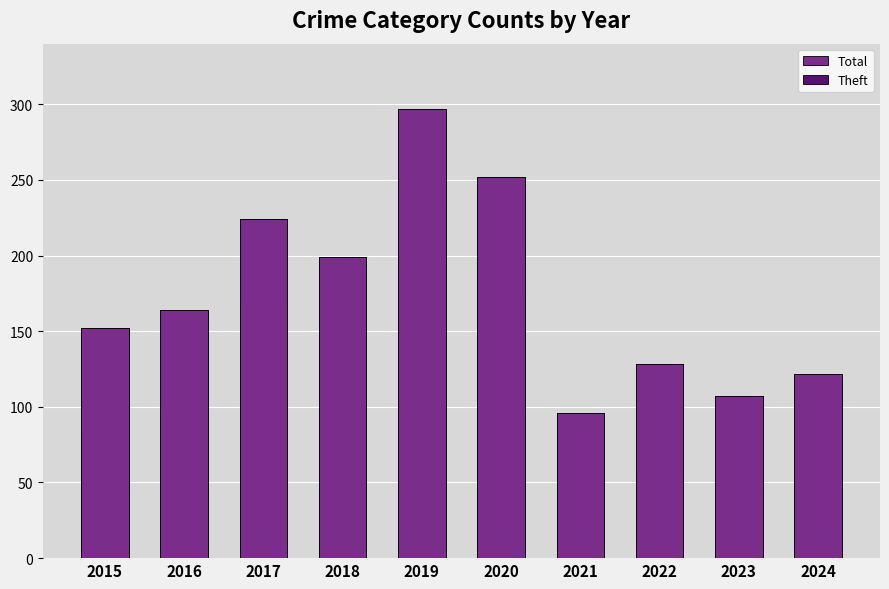

Rank the series by their maximum value, from lowest to highest.

Theft, Total